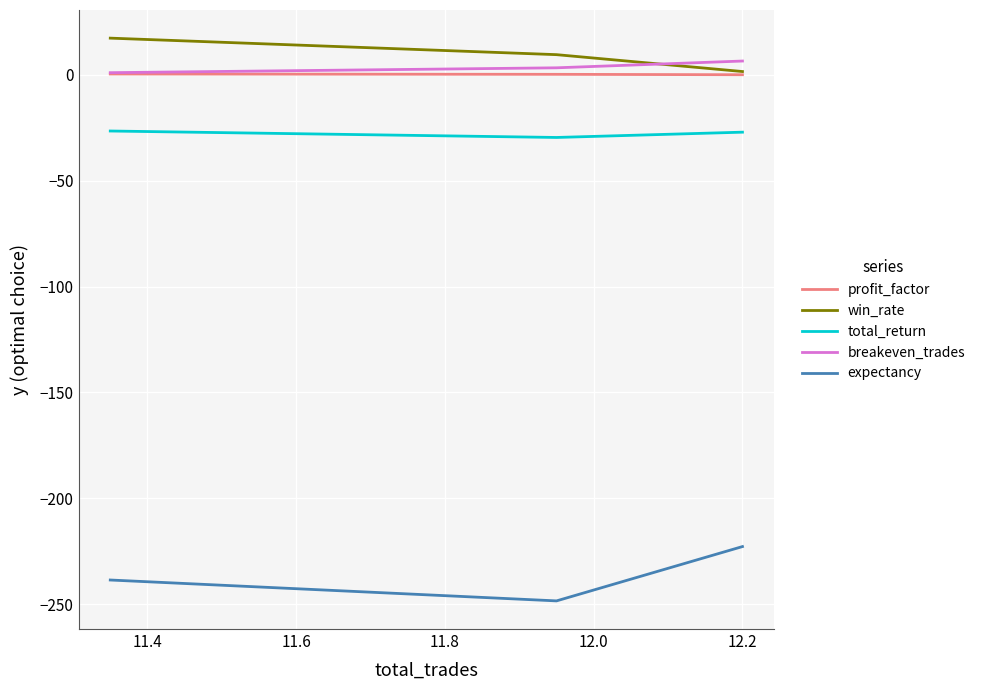

What is the difference between the profit_factor values at 11.6 and 11.4?

0.2